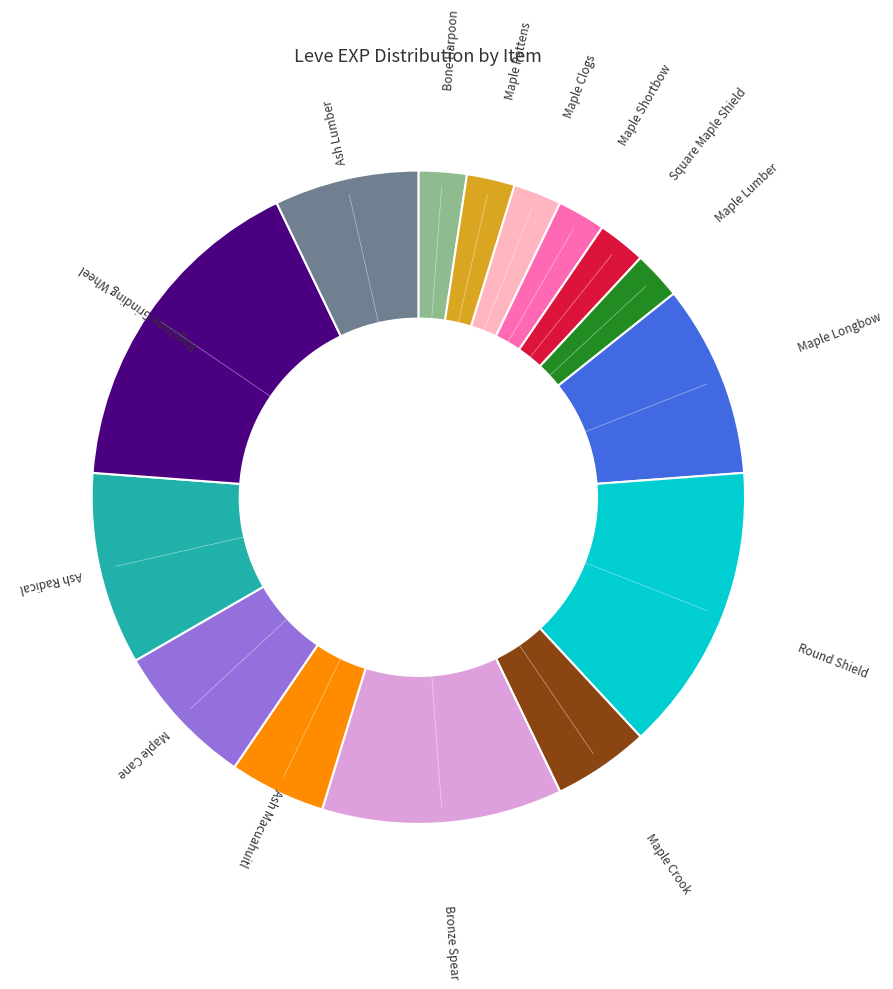

Is there any slice that represents more than half of the pie?

No